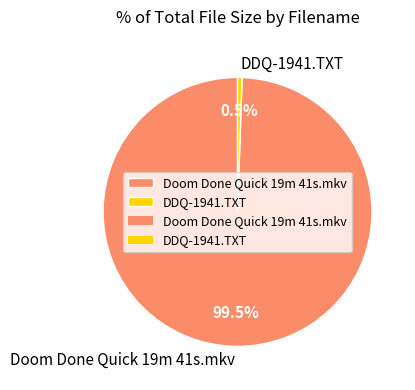

What is the ratio of the value at Doom Done Quick 19m 41s.mkv to the value at DDQ-1941.TXT?

182.0